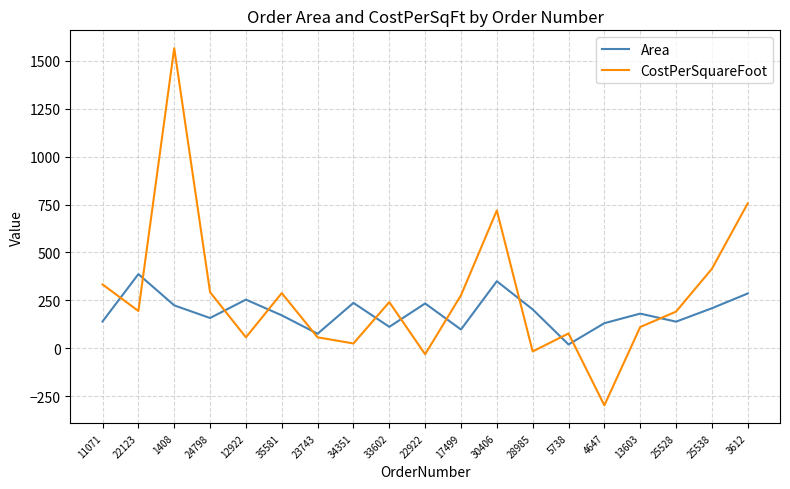

What is the difference between the highest and lowest values at 30406?

369.0